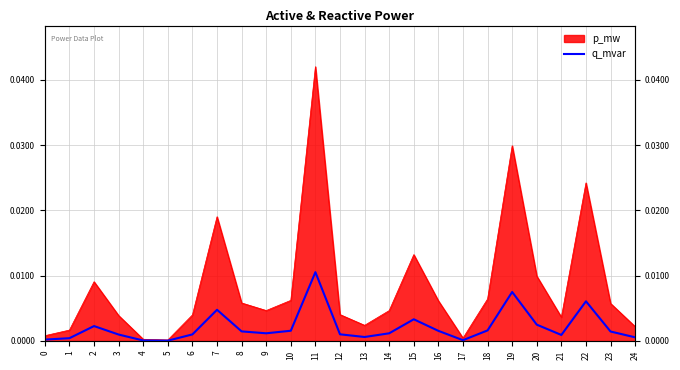

Rank the categories by value from lowest to highest.

5, 4, 17, 0, 1, 24, 13, 21, 3, 6, 12, 14, 9, 23, 8, 16, 10, 18, 2, 20, 15, 7, 22, 19, 11